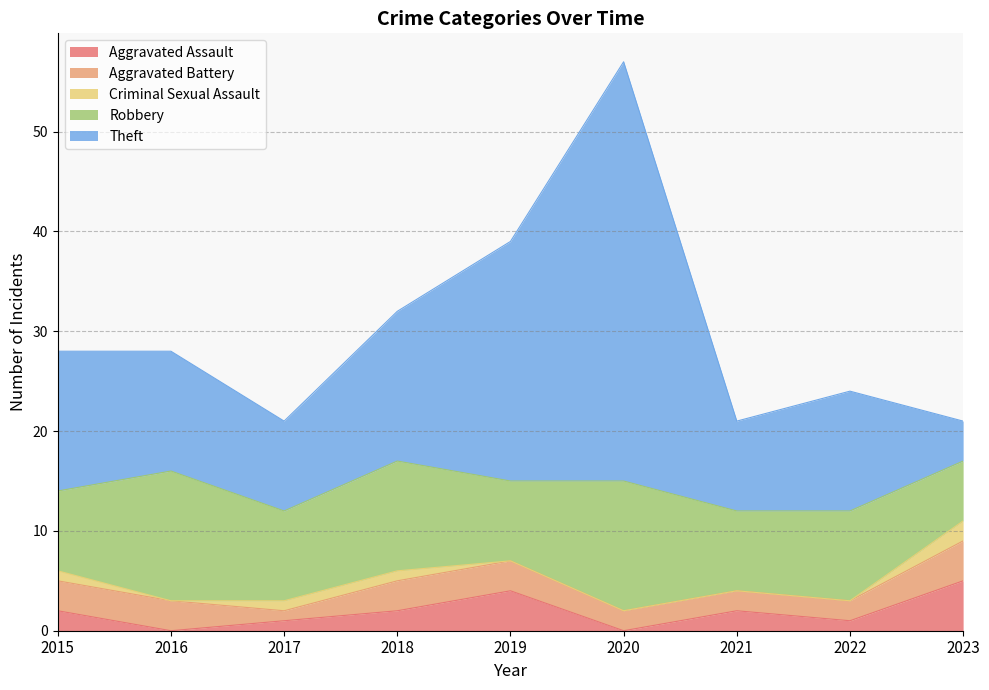

True or false: Robbery has more than 1 points higher than both neighbors.

True